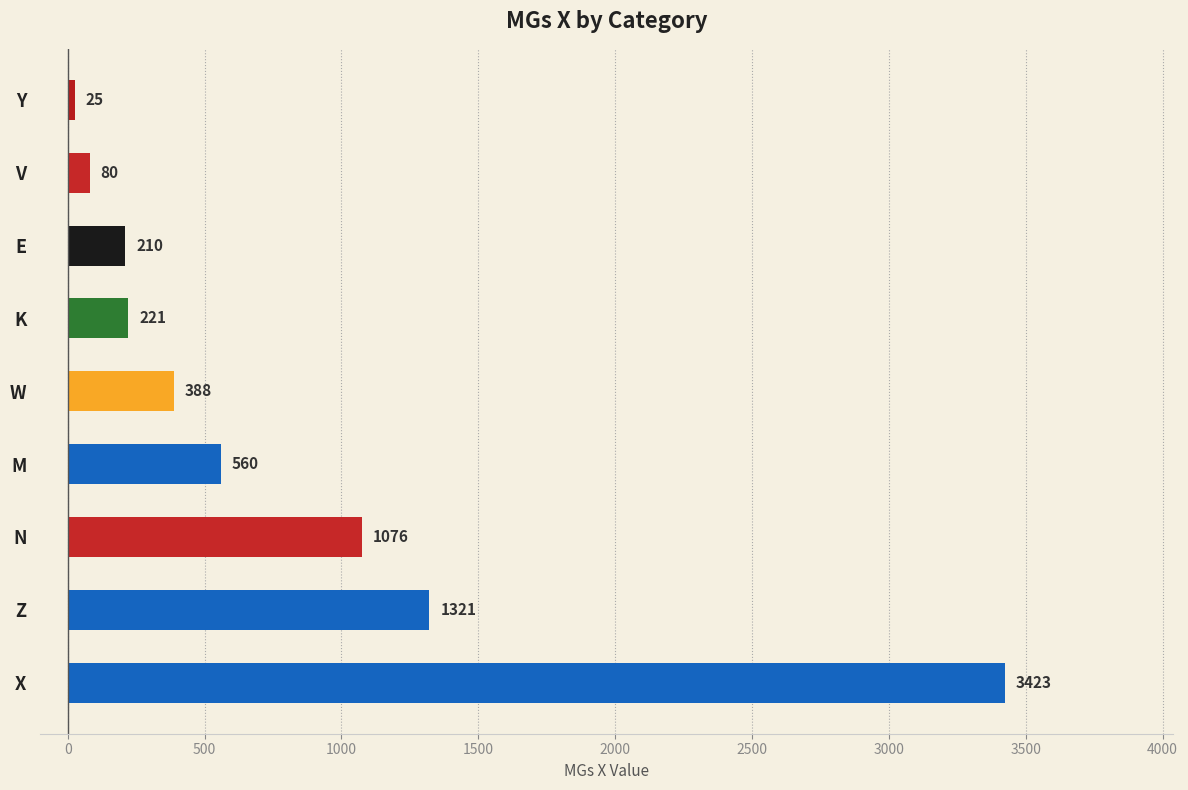

What is the difference between the maximum and minimum values?

3398